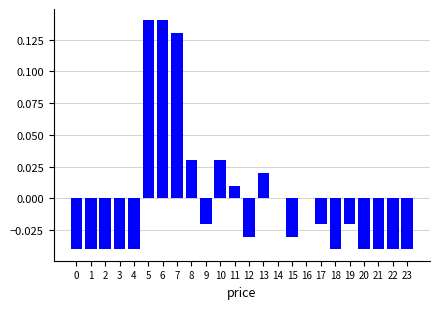

The chart shows a value of 0.0 at 10. True or false?

True